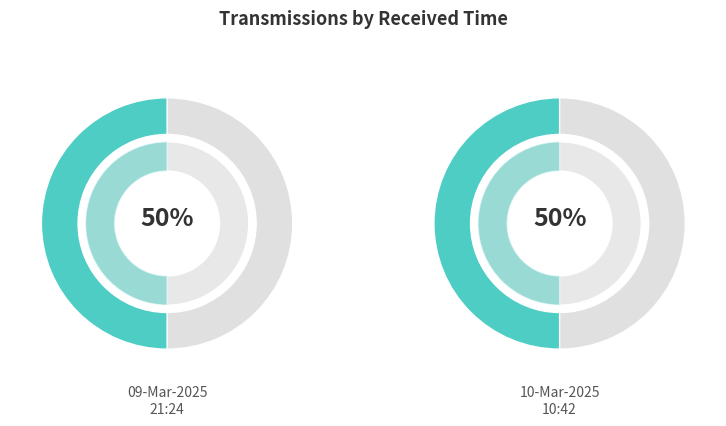

What is the ratio of the value at 21:24:12 09-Mar-2025 to the value at 10:42:34 10-Mar-2025?

1.0